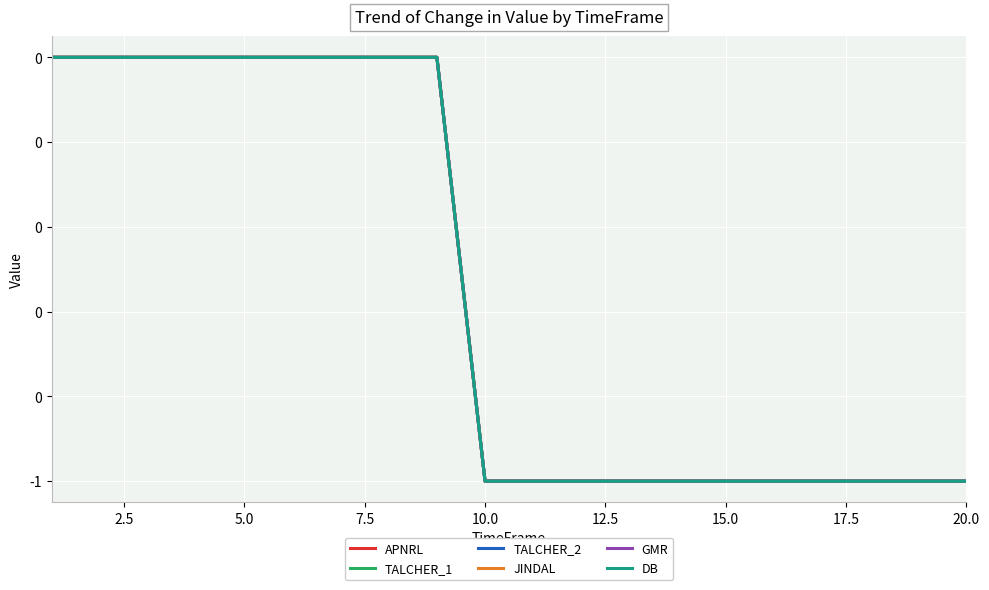

What is the difference between the maximum and second lowest values in the GMR series?

1